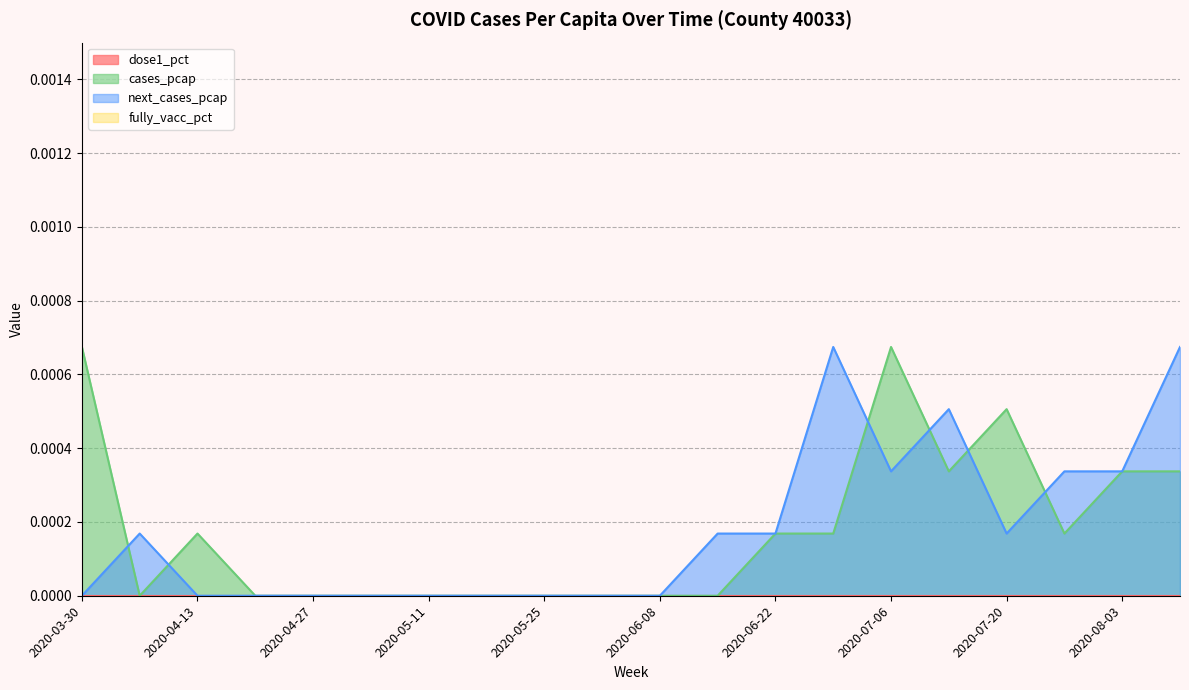

Does the chart display data point markers on the line(s)?

No